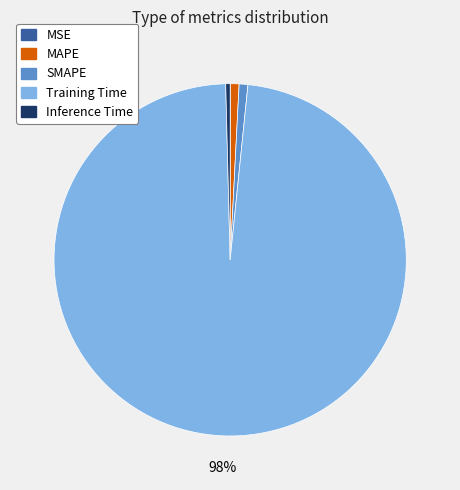

Which category has the biggest portion of the pie?

Training Time